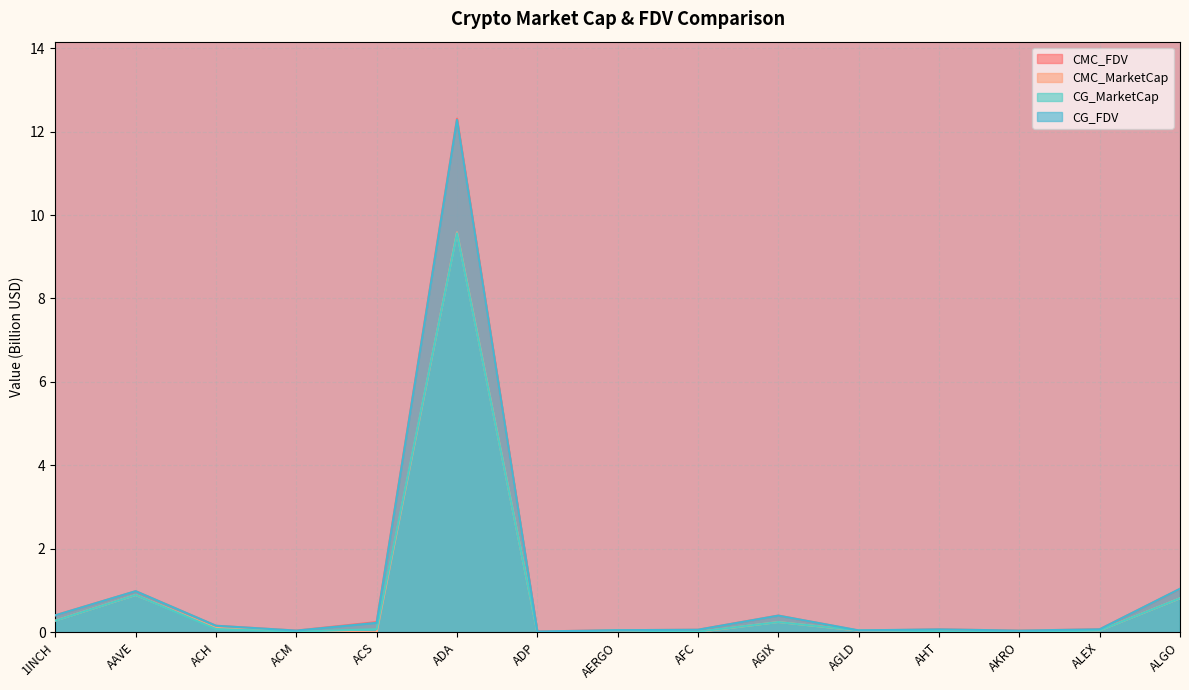

What is the label of the 15th point from the left?

ALGO